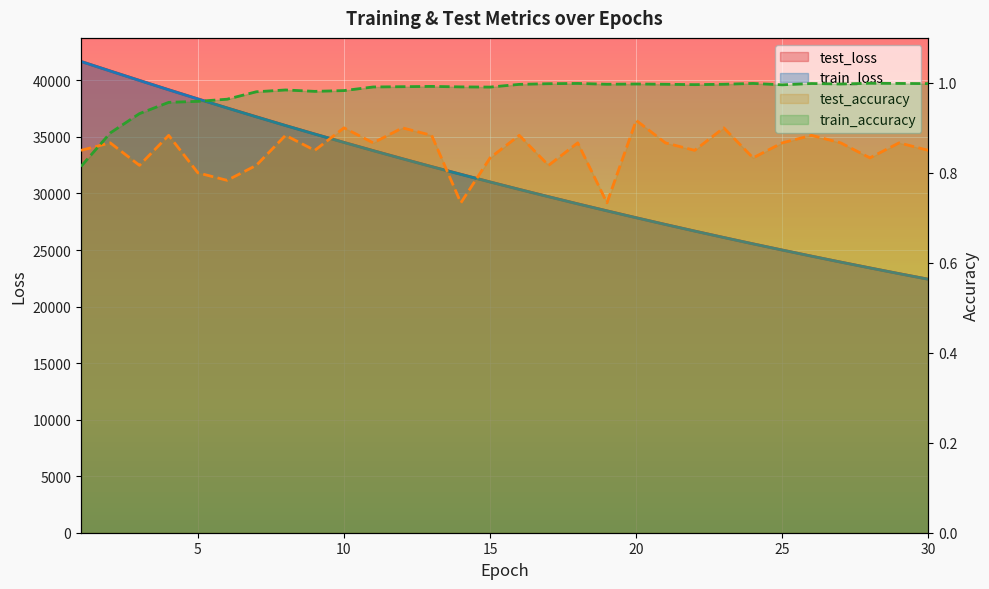

How many data points does each series have?

30